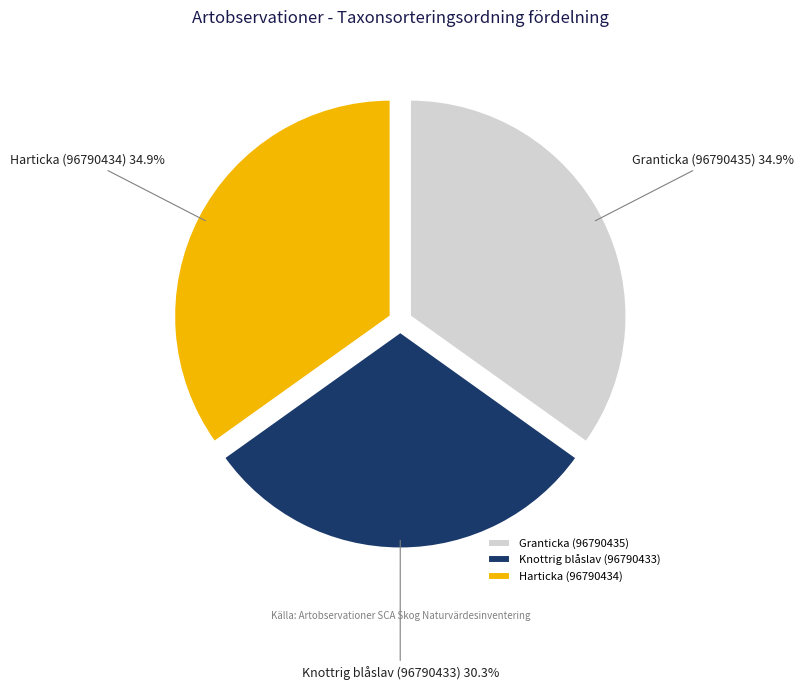

What portion of the pie excludes Granticka (96790435)?

65.1%